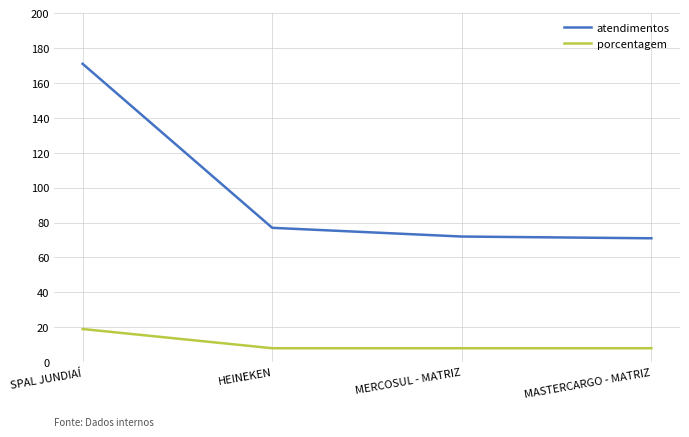

Count the number of categories in the chart.

4